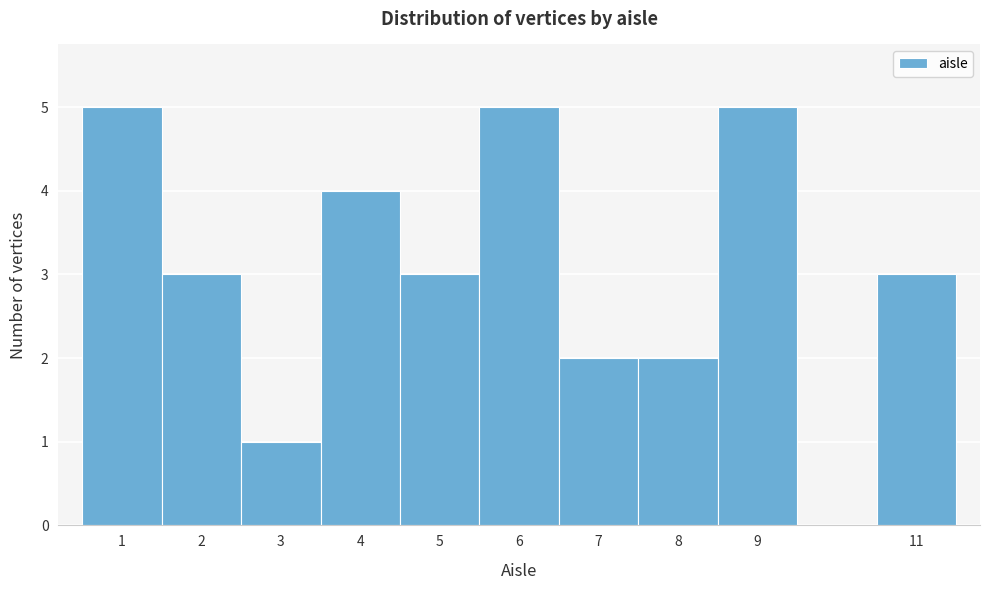

How tall is the bar that spans 8.5 to 9.5 on the x-axis? The values are not printed on the chart, so give them approximately, as read against the axis.

5